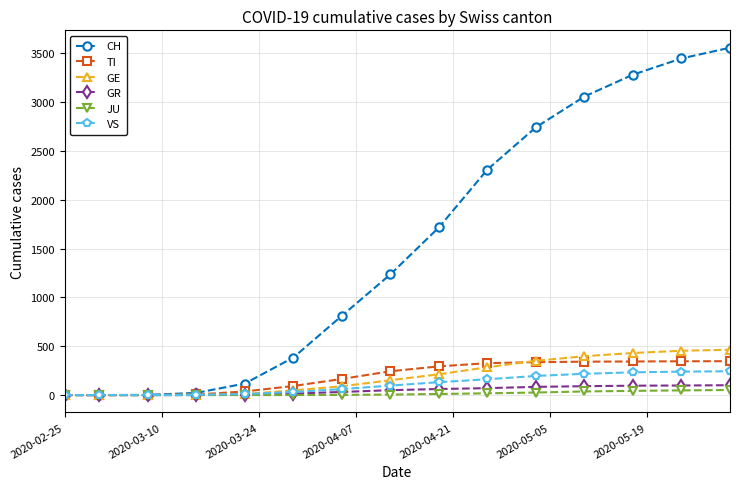

What is the difference between the maximum and minimum values in the GR series?

101